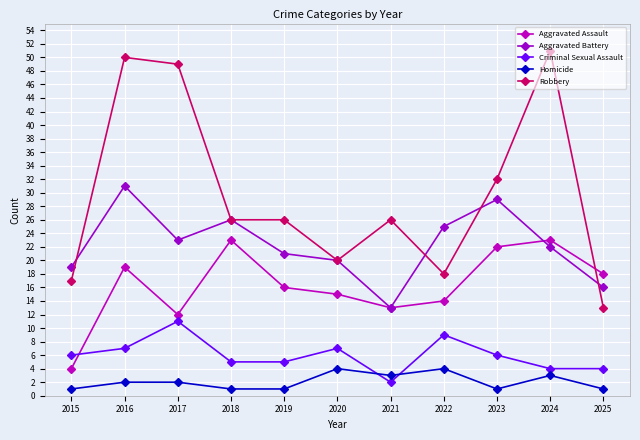

Reading left to right, what are all the values shown in this chart?

Aggravated Assault: 4	19	12	23	16	15	13	14	22	23	18
Aggravated Battery: 19	31	23	26	21	20	13	25	29	22	16
Criminal Sexual Assault: 6	7	11	5	5	7	2	9	6	4	4
Homicide: 1	2	2	1	1	4	3	4	1	3	1
Robbery: 17	50	49	26	26	20	26	18	32	51	13